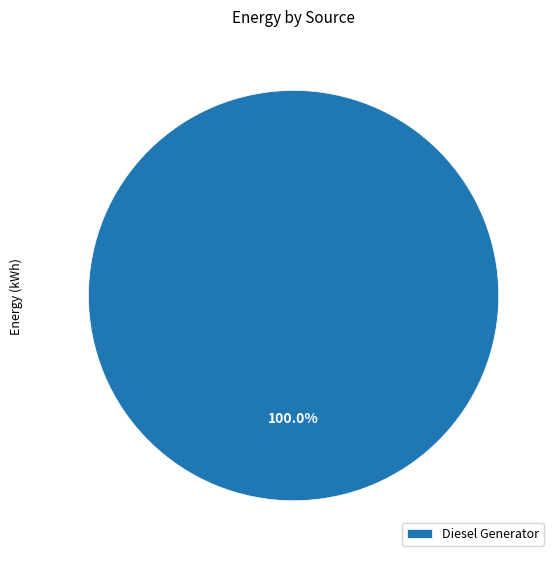

Rank the categories by value from lowest to highest.

Diesel Generator